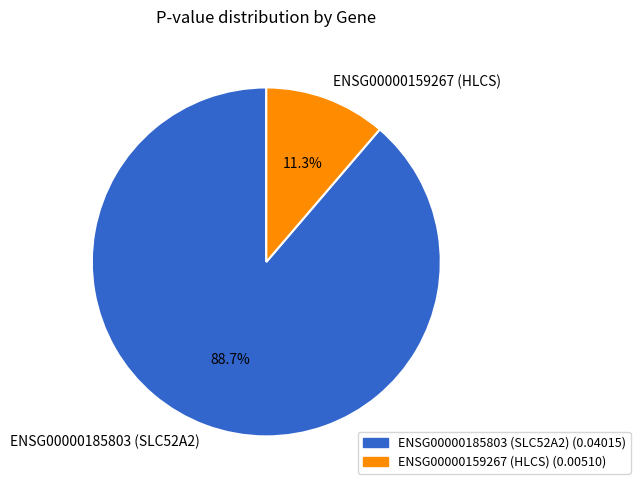

How much of the chart is everything except ENSG00000159267 (HLCS)?

88.7%